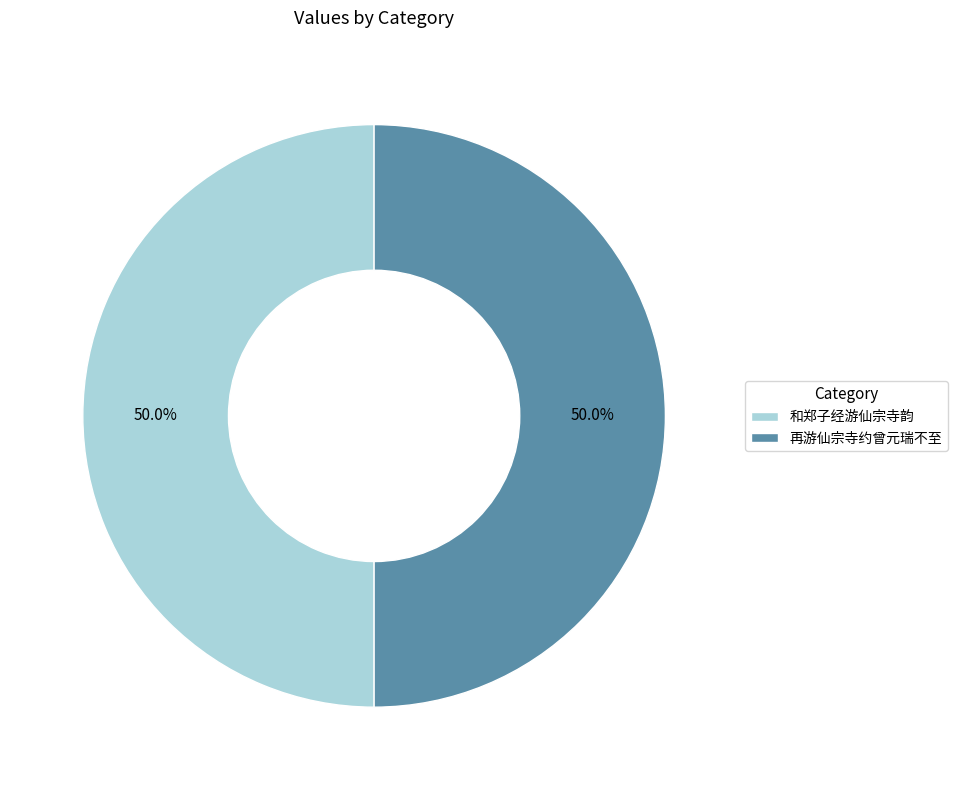

What percentage is the 和郑子经游仙宗寺韵 slice, to the nearest percent?

50%